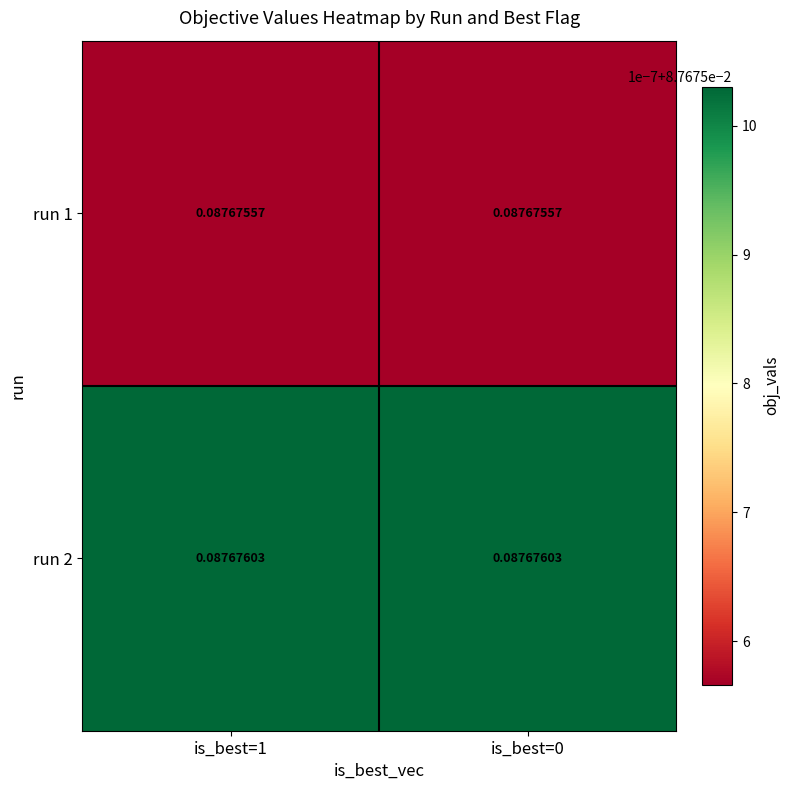

Is the value of run 1 at is_best=1 greater than the value of run 2 at is_best=1?

No